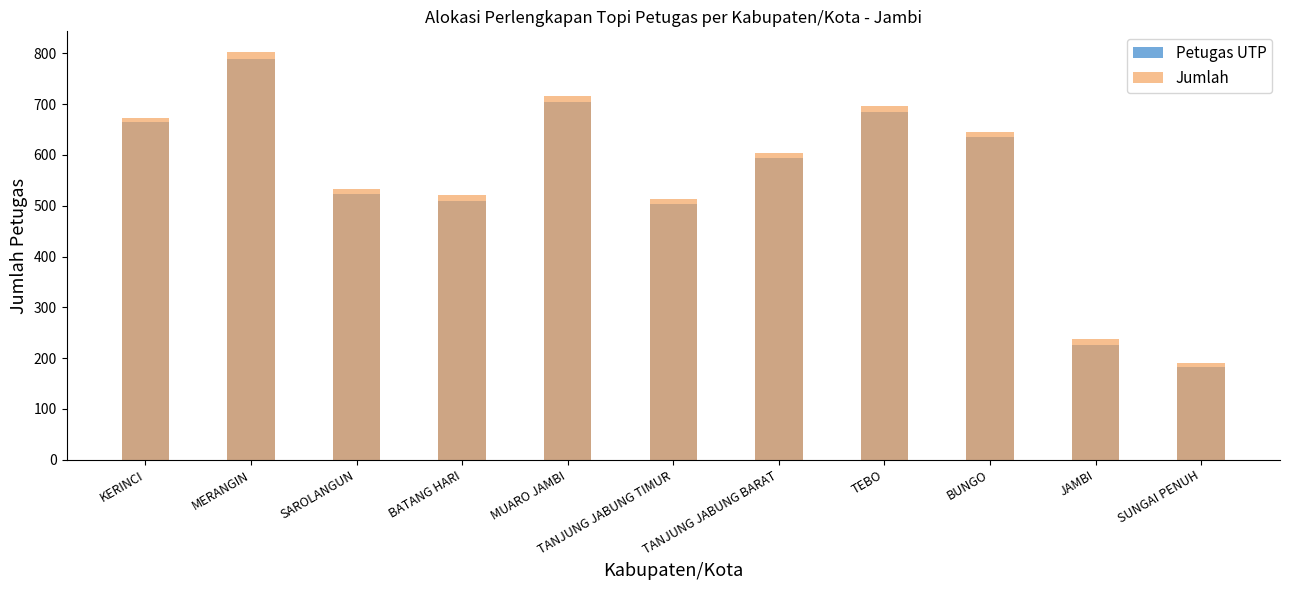

Where is Petugas UTP nearest to the value 486?

TANJUNG JABUNG TIMUR